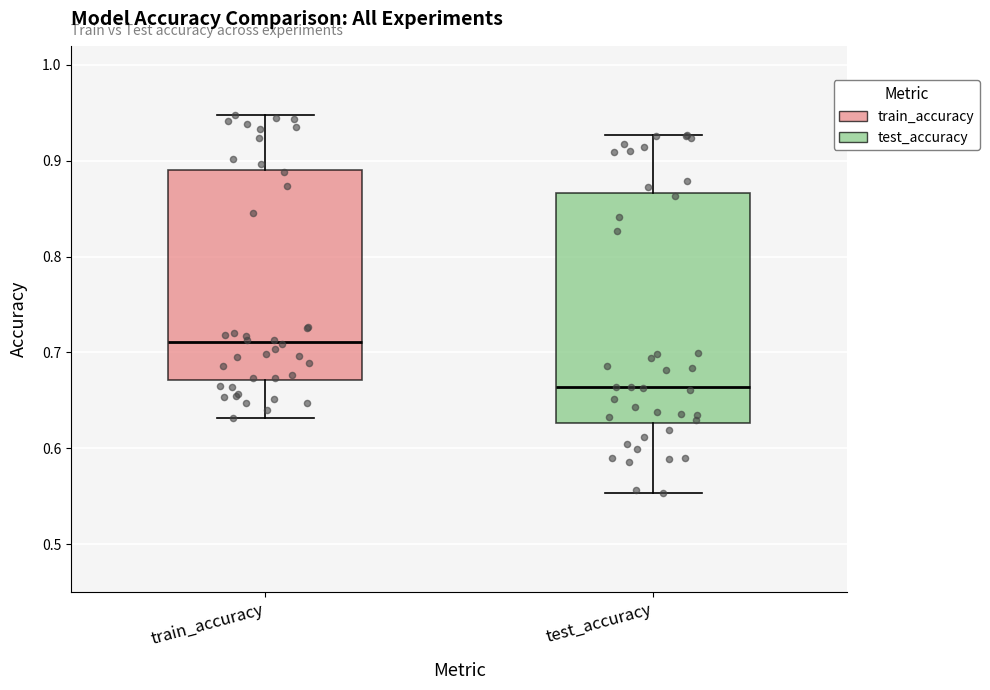

Where does the median line of the box for test_accuracy sit on the y-axis? The values are not printed on the chart, so give them approximately, as read against the axis.

0.66